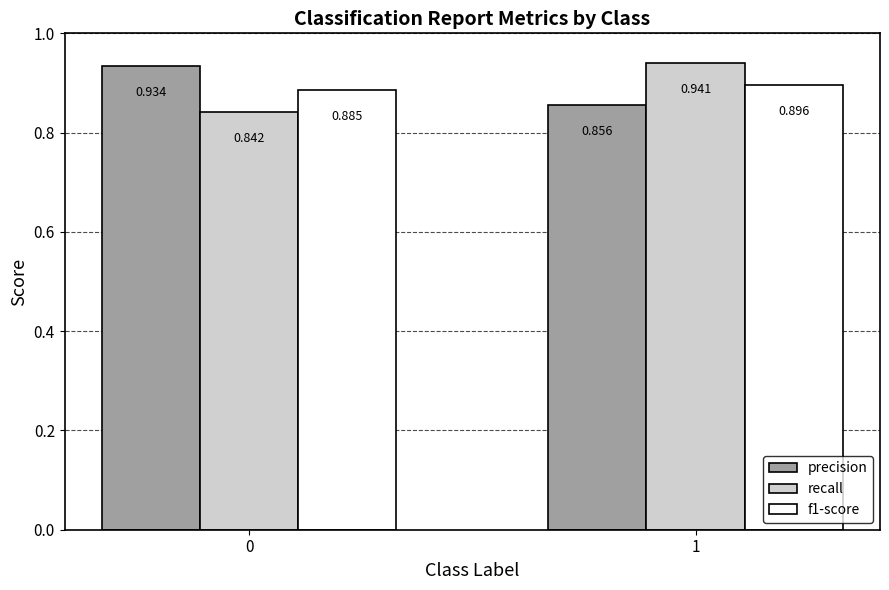

Is the value of precision at 0 greater than the value of f1-score at 0?

Yes